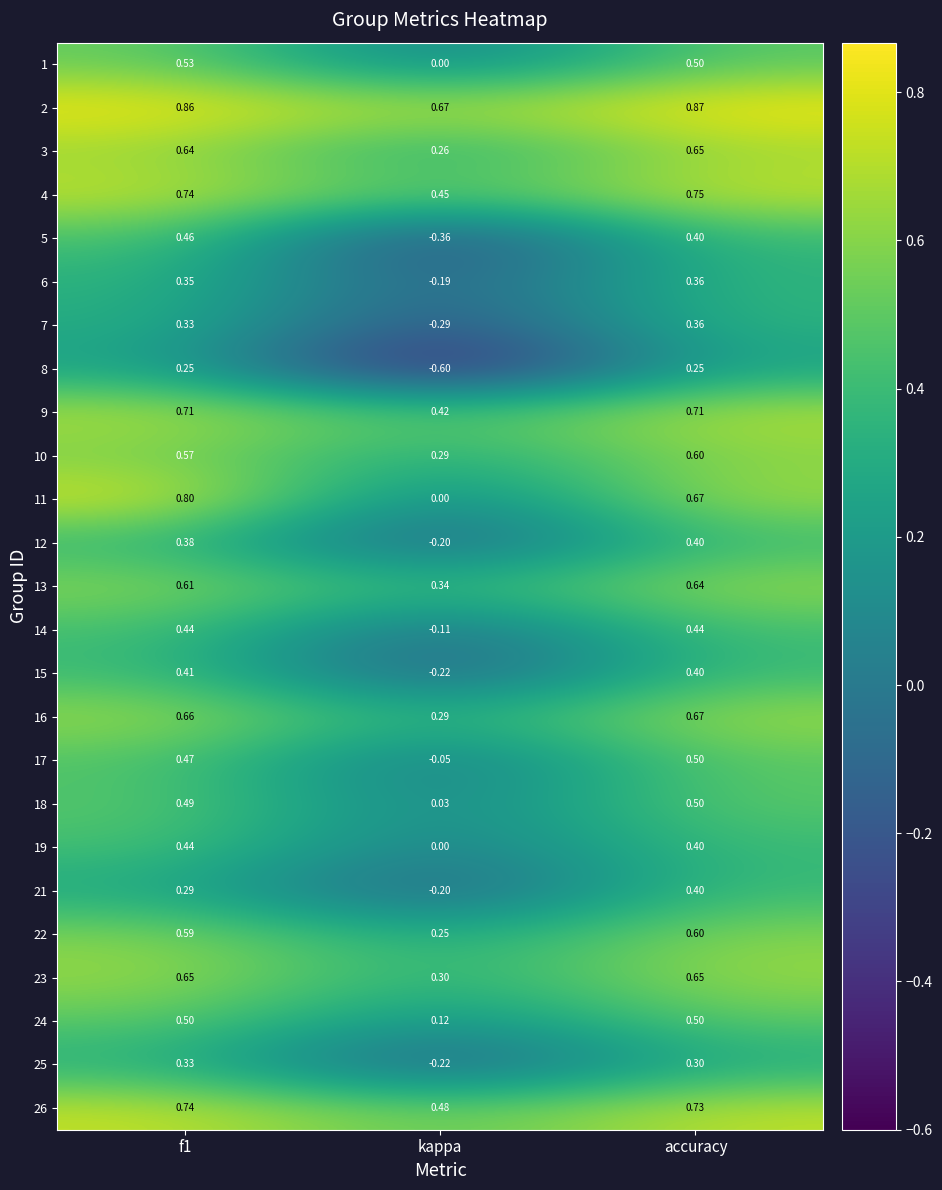

How many values in 25 are above zero?

2